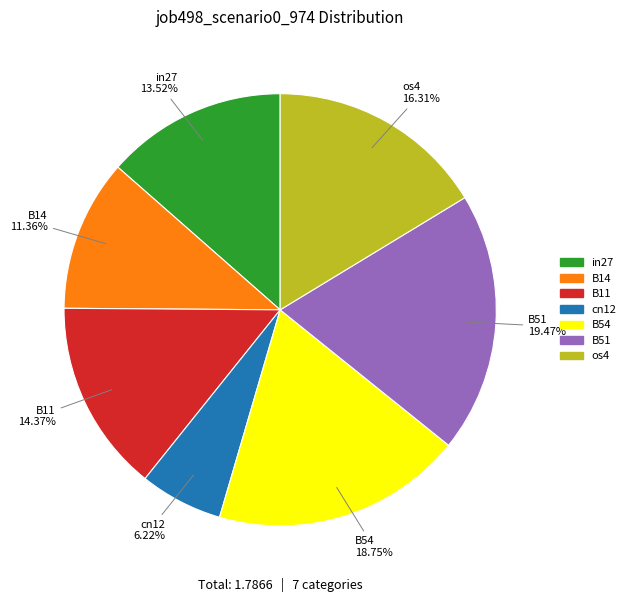

How many segments does this pie chart have?

7